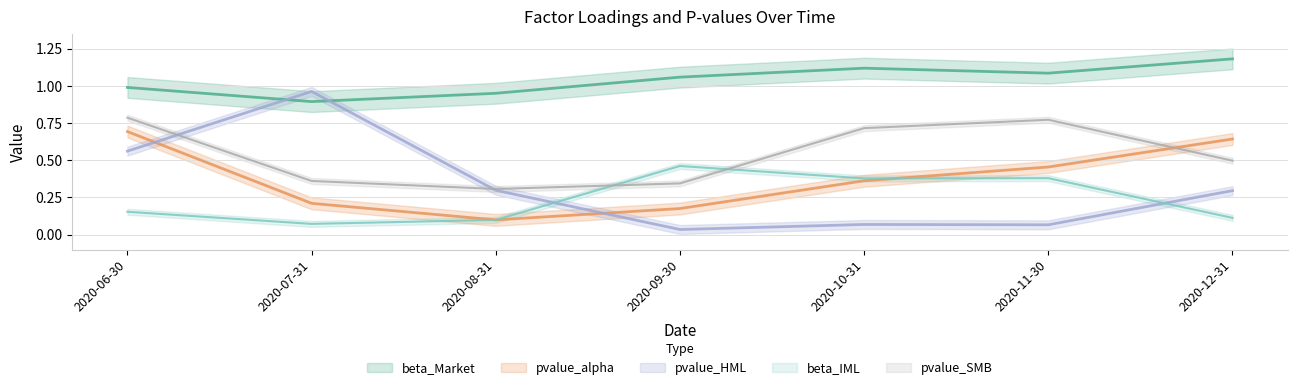

True or false: pvalue_SMB and beta_IML intersect in this chart.

True